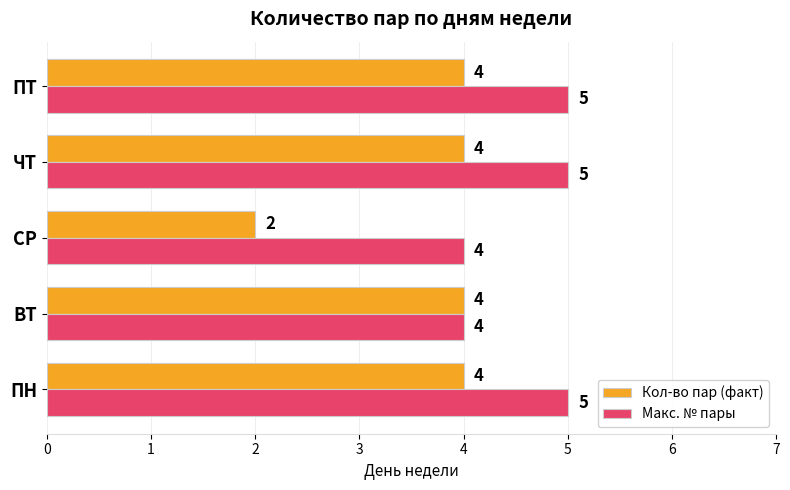

What are all the series names shown in the legend?

Кол-во пар (факт), Макс. № пары